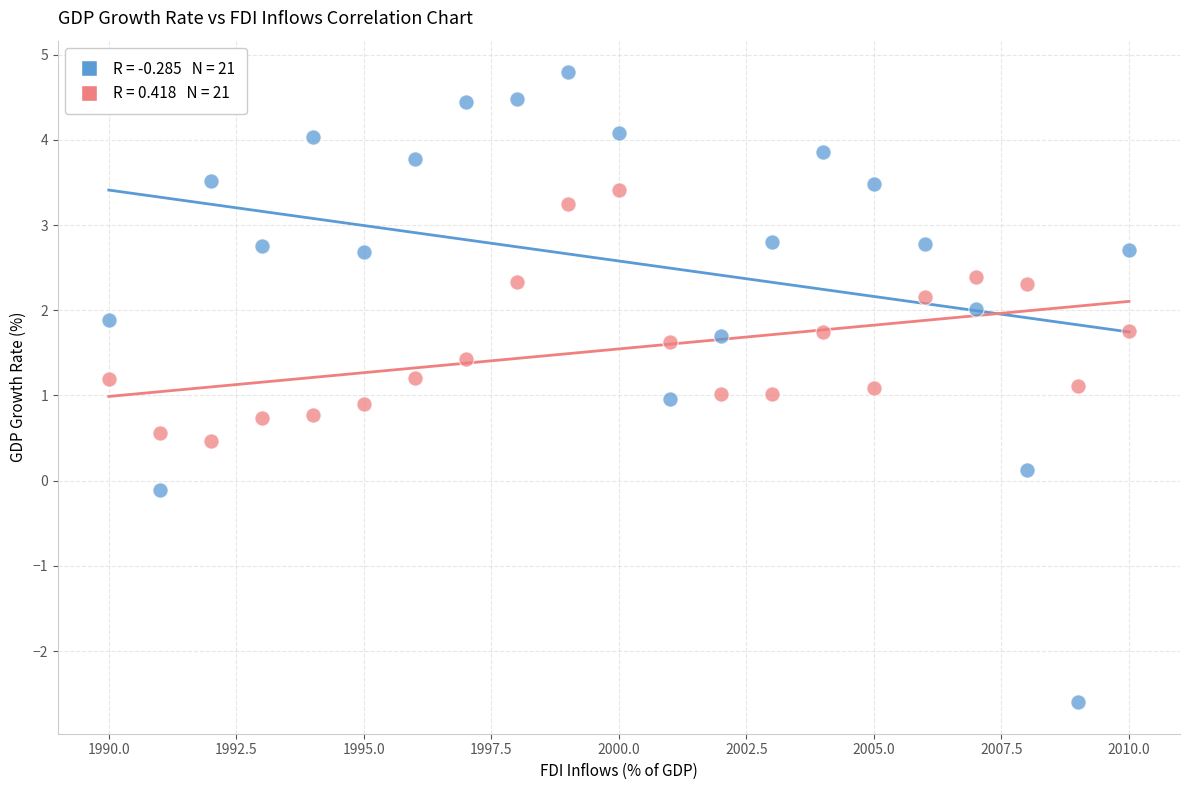

Across all data points, what is the range of Y values (max minus min)?

7.4